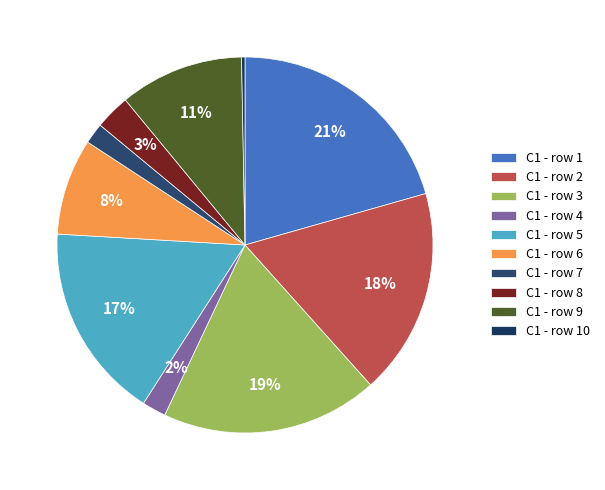

How many segments does this pie chart have?

10